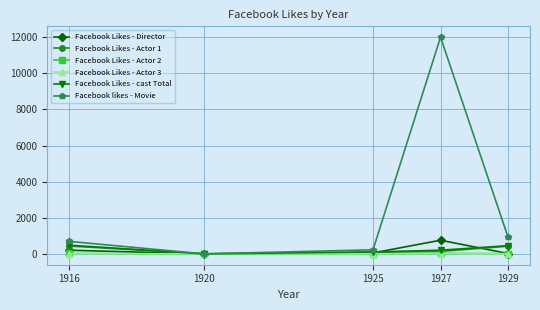

At which label is Facebook likes - Movie closest to 6000?

1929